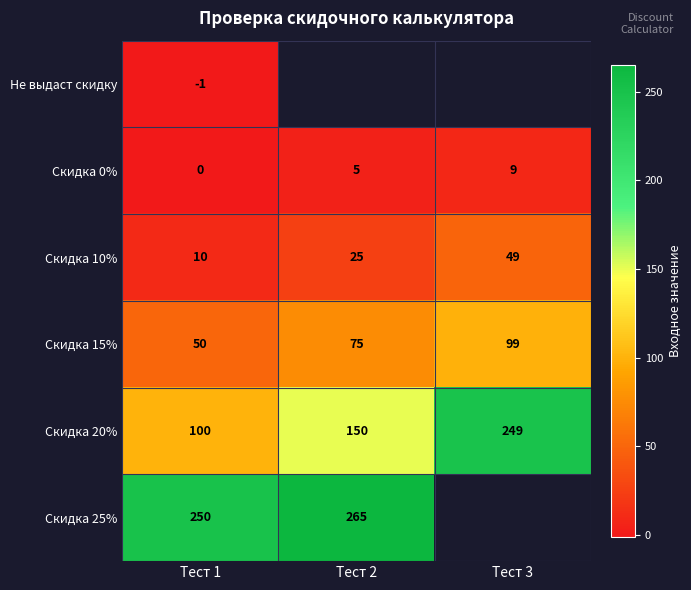

Is the value of Скидка 20% at Тест 3 greater than the value of Скидка 15% at Тест 2?

Yes